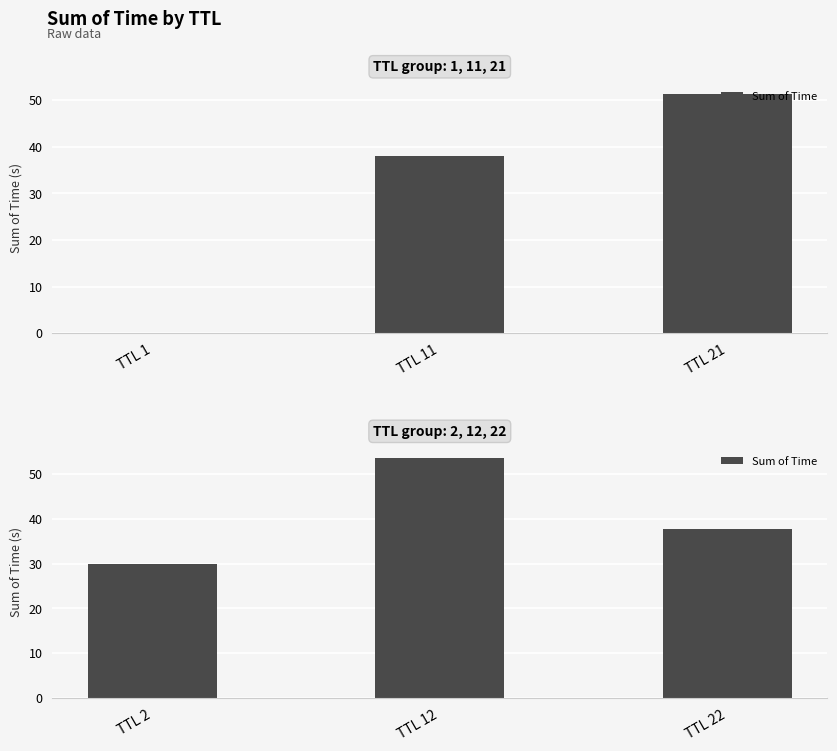

What is the value of the 2nd bar from the left?

53.5